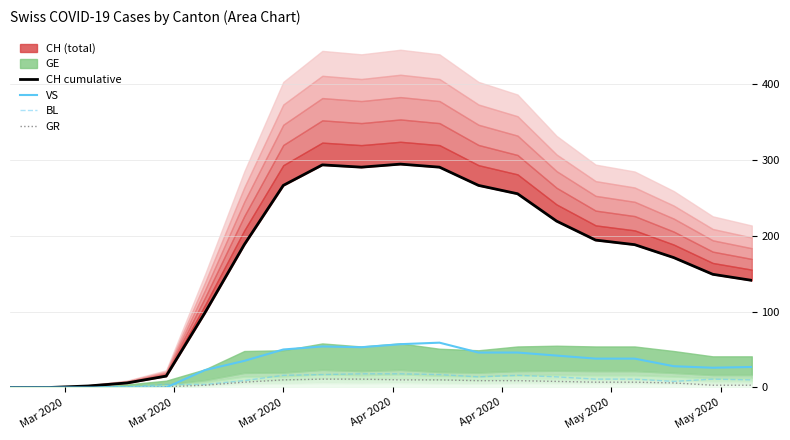

What is the highest value of the VS series?

59